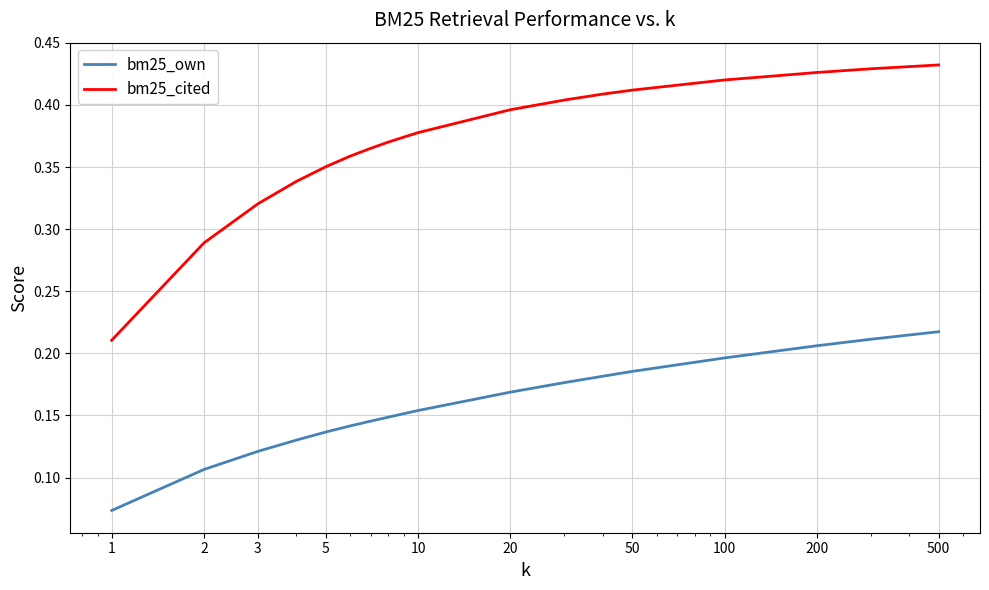

List the series in order of their overall mean, highest first.

bm25_cited, bm25_own